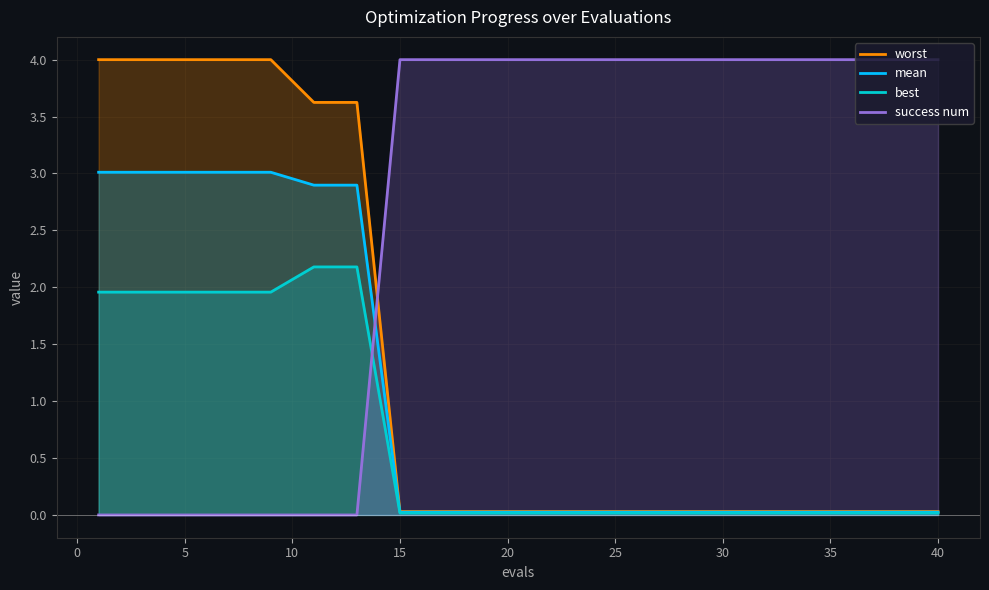

Which series has the largest total across all categories?

success num